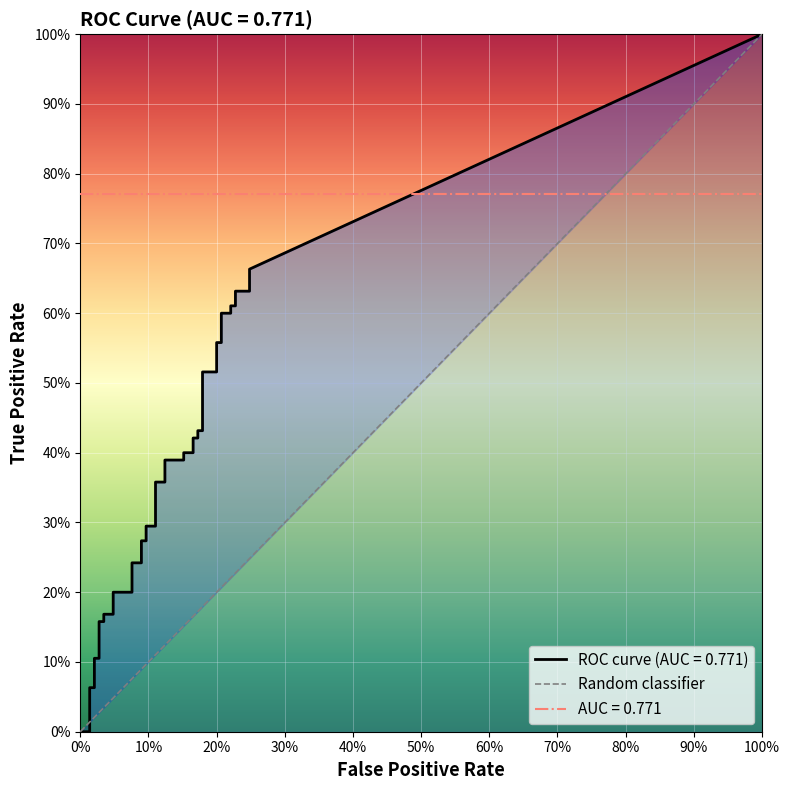

What is the sum of all values?

1